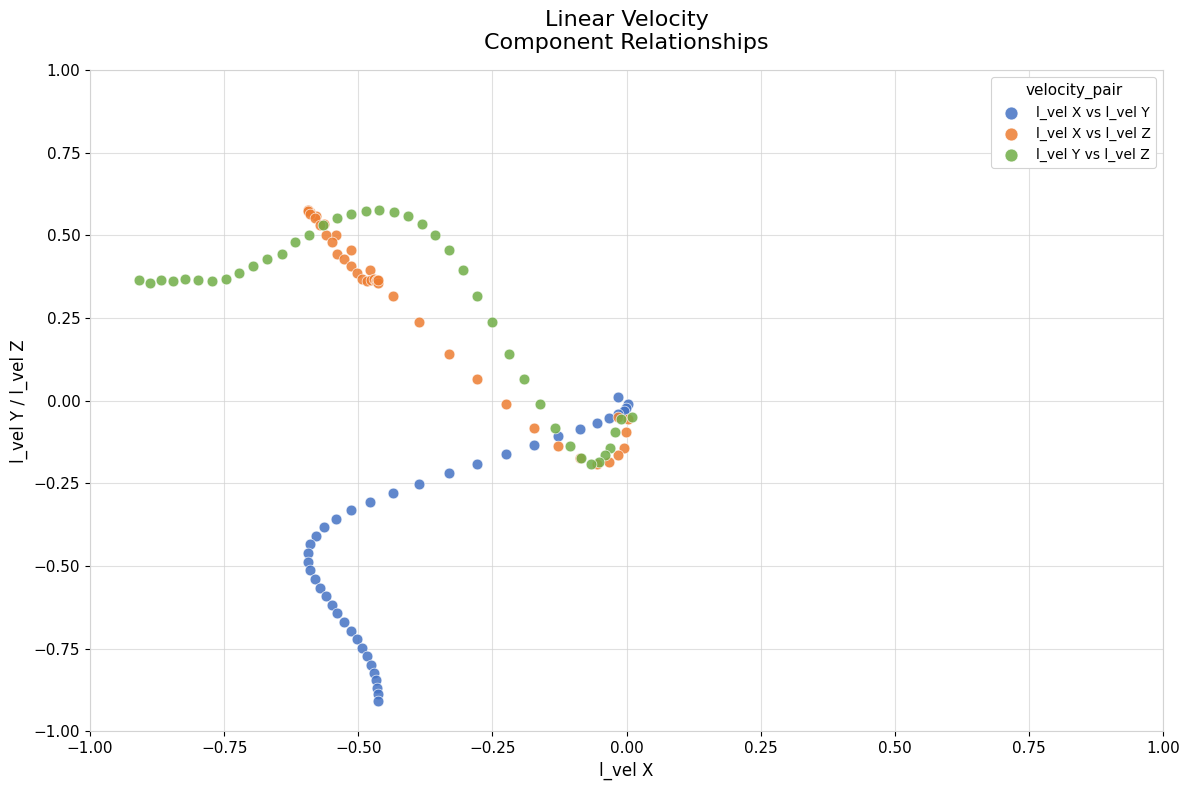

Which series has the widest spread of Y values?

l_vel X vs l_vel Y